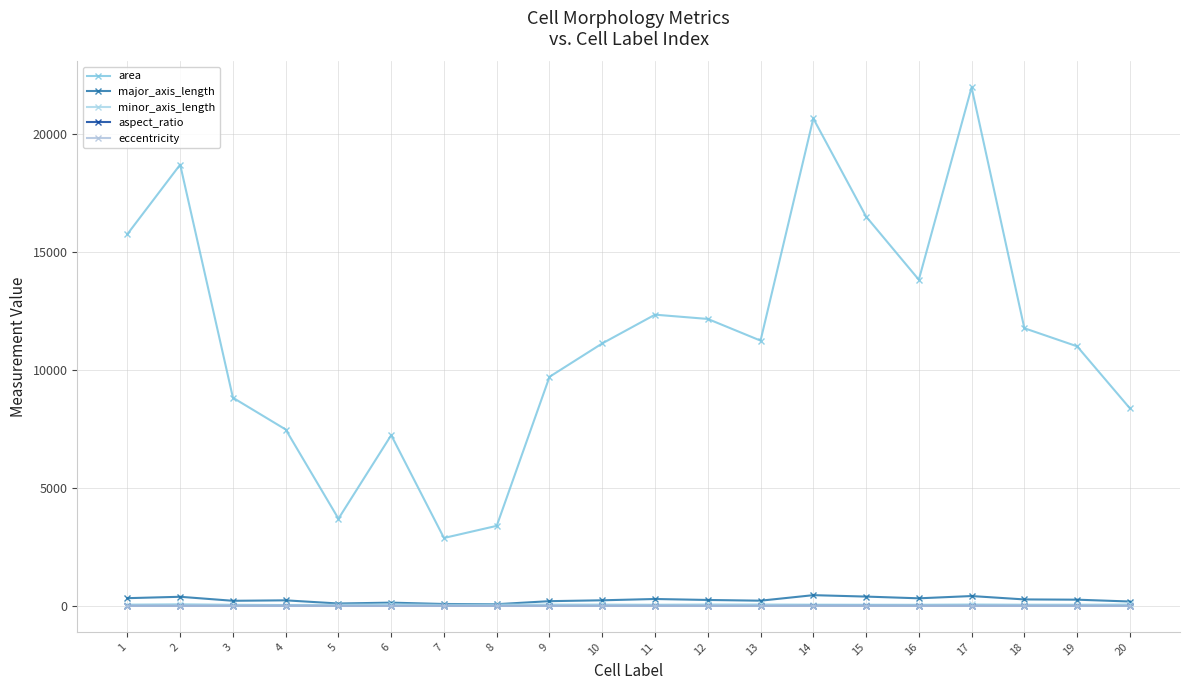

Reading left to right, what are all the values shown in this chart?

area: 15748.0	18692.0	8820.0	7474.0	3697.0	7235.0	2880.0	3394.0	9705.0	11120.0	12337.0	12156.0	11238.0	20647.0	16494.0	13817.0	21962.0	11763.0	10997.0	8371.0
major_axis_length: 331.1	389.8	220.1	239.1	105.2	141.7	84.5	76.0	204.5	241.0	295.9	255.1	224.2	458.3	398.2	325.1	420.9	277.9	267.0	189.4
minor_axis_length: 62.4	80.4	54.5	41.3	51.0	68.0	46.6	57.8	62.1	63.8	56.6	67.3	68.1	60.4	56.1	55.1	69.1	58.8	57.2	66.5
aspect_ratio: 5.3	4.8	4.0	5.8	2.1	2.1	1.8	1.3	3.3	3.8	5.2	3.8	3.3	7.6	7.1	5.9	6.1	4.7	4.7	2.9
eccentricity: 1.0	1.0	1.0	1.0	0.9	0.9	0.8	0.7	1.0	1.0	1.0	1.0	1.0	1.0	1.0	1.0	1.0	1.0	1.0	0.9